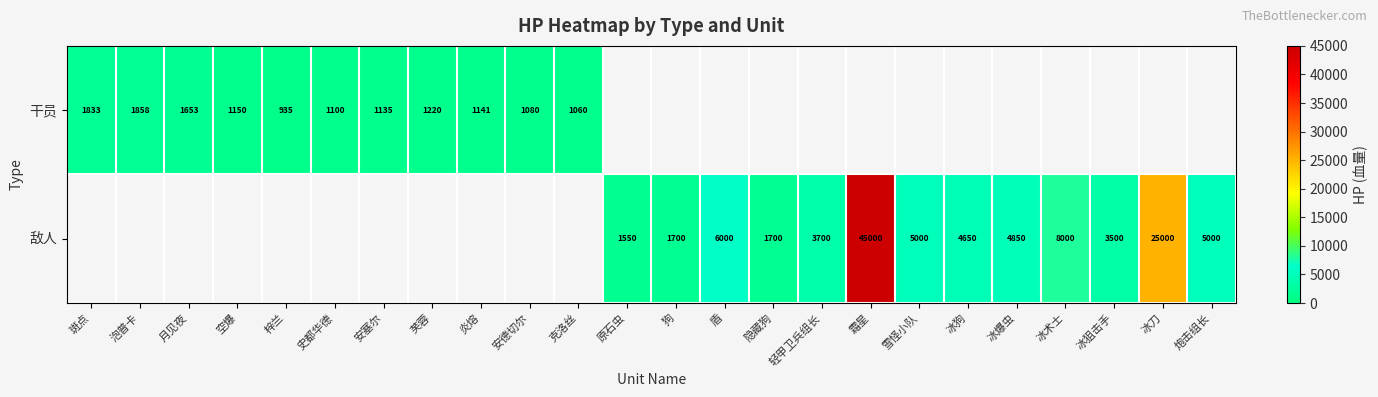

What is the smallest value displayed?

935.0